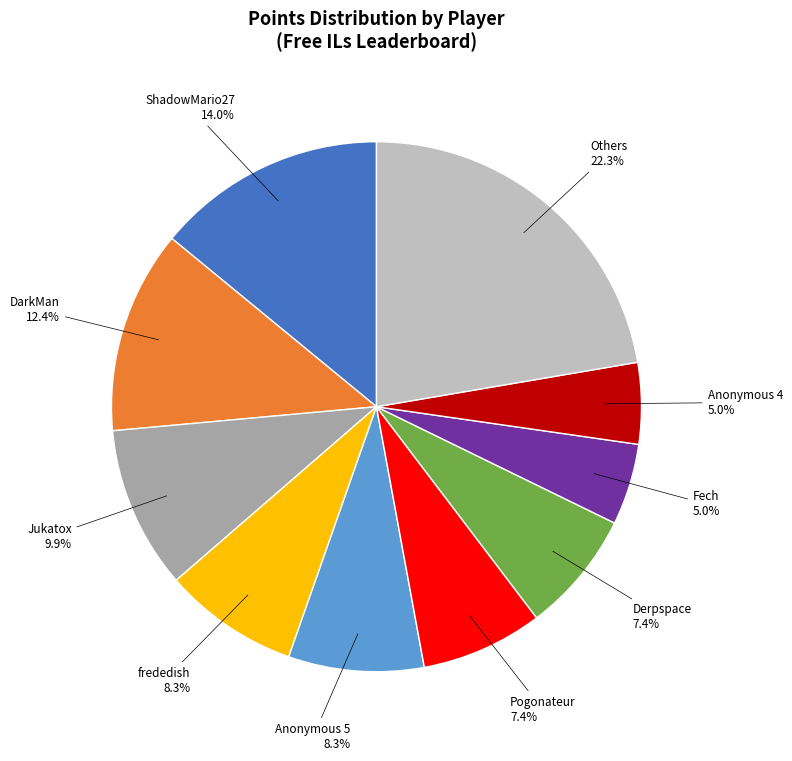

To the nearest percent, what is the difference between the largest and smallest slice percentages?

17%